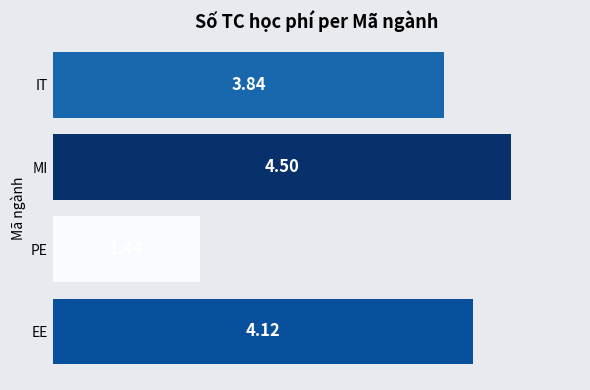

What is the average value?

3.5